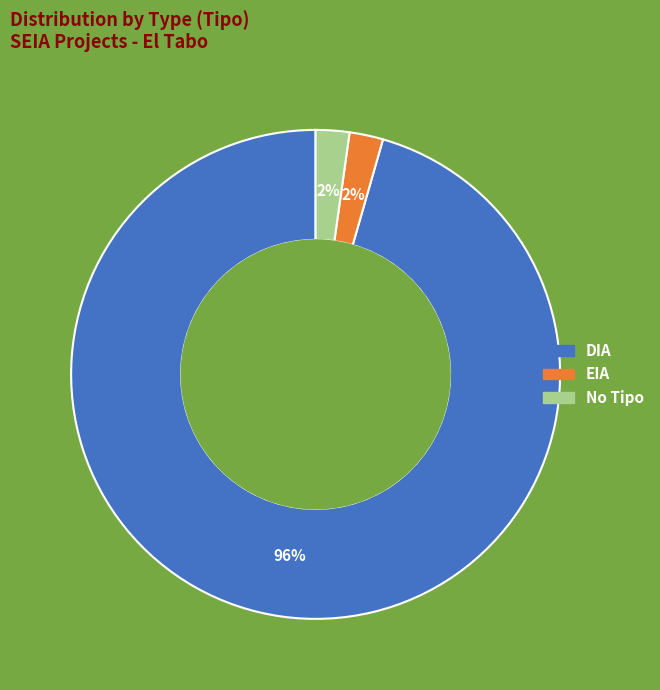

Between DIA and EIA, which is larger?

DIA